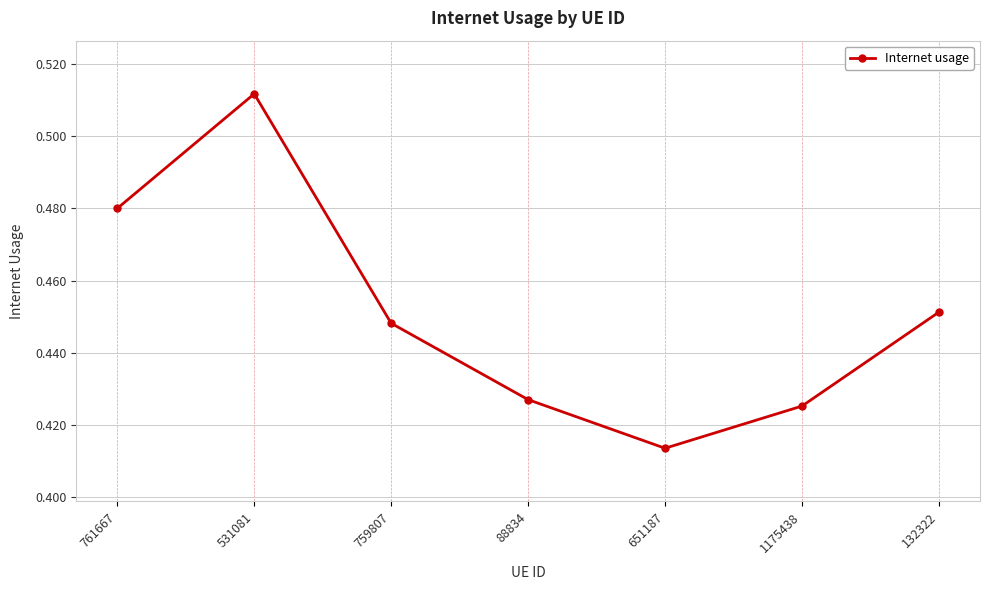

Is this an area chart (filled region under the line)?

No